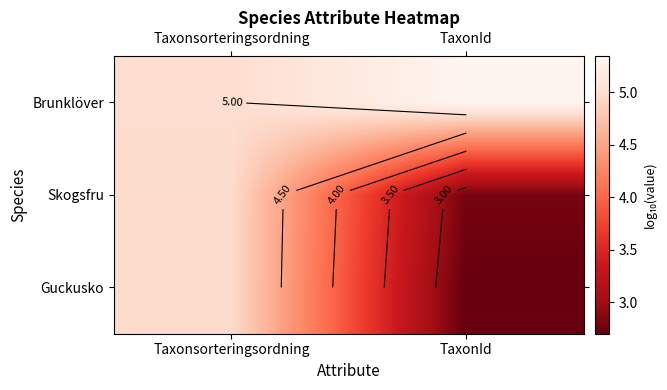

The Guckusko series shows 5.0 at Taxonsorteringsordning. True or false?

True